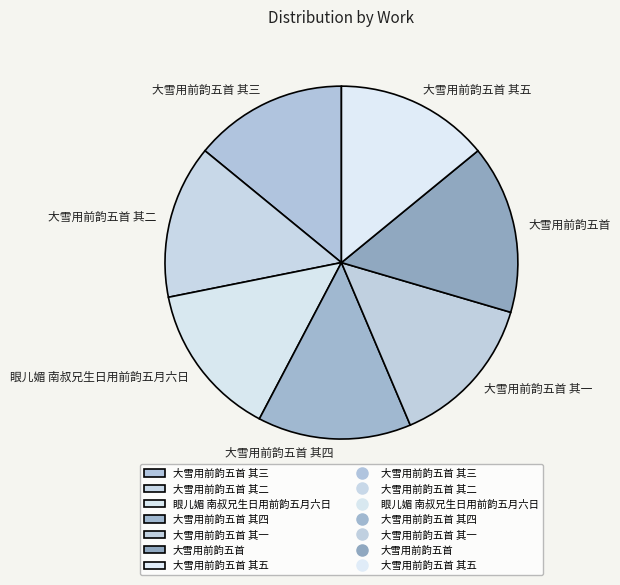

Is the sum of 大雪用前韵五首 其三 and 大雪用前韵五首 greater than half?

No